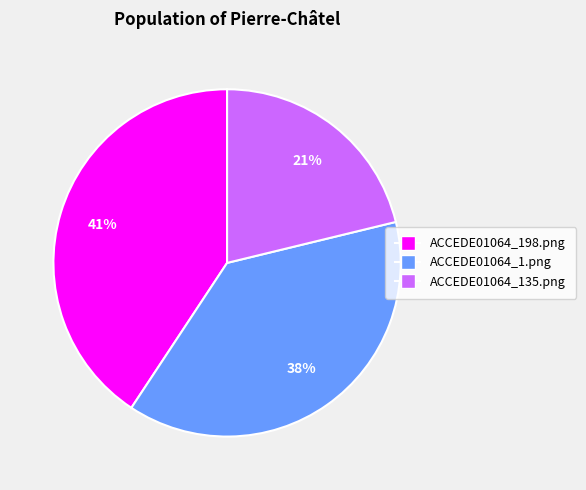

The ACCEDE01064_198.png slice represents 47% of the pie. True or false?

False